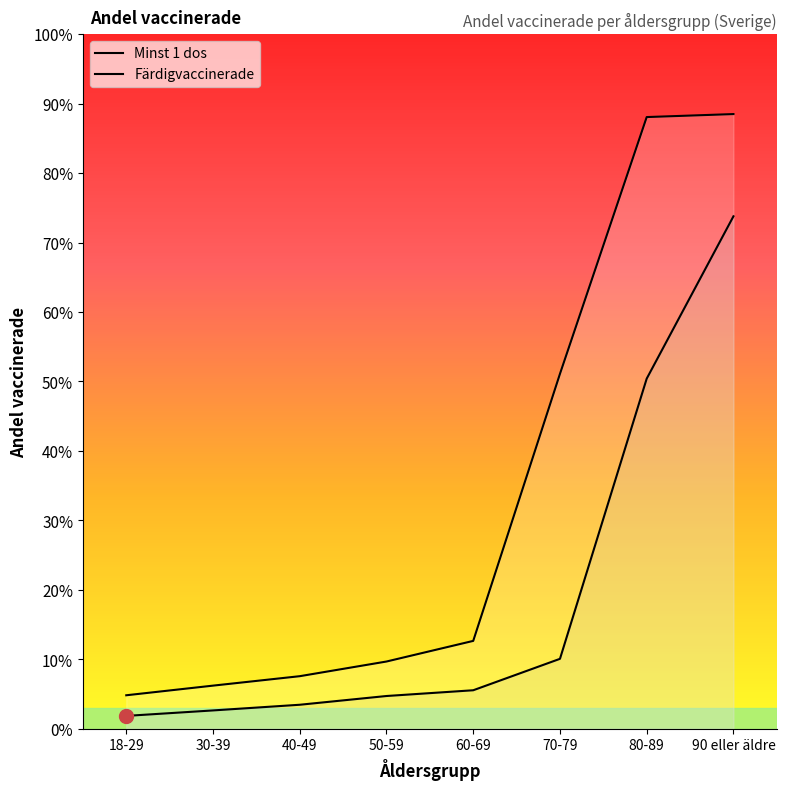

True or false: Minst 1 dos and Färdigvaccinerade cross at least once.

False